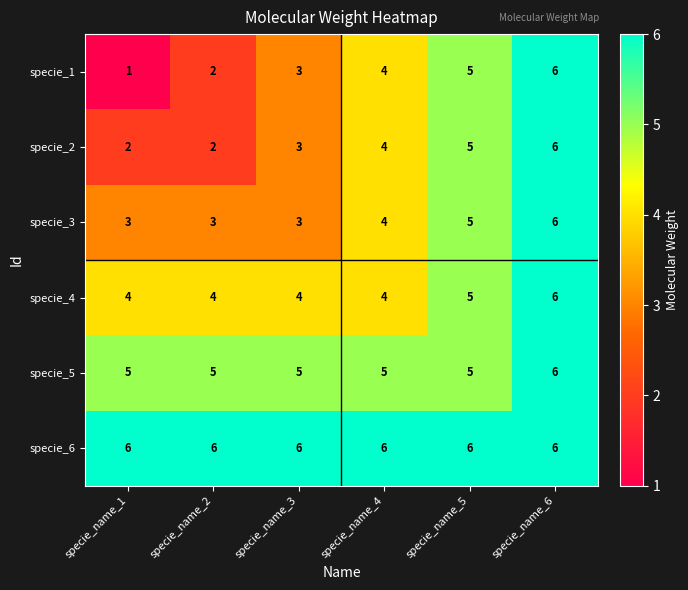

How many data points in specie_5 are above 5?

1